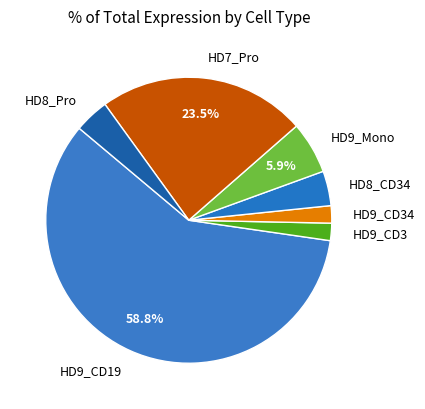

Is it true that HD7_Pro is 13% of the pie?

False